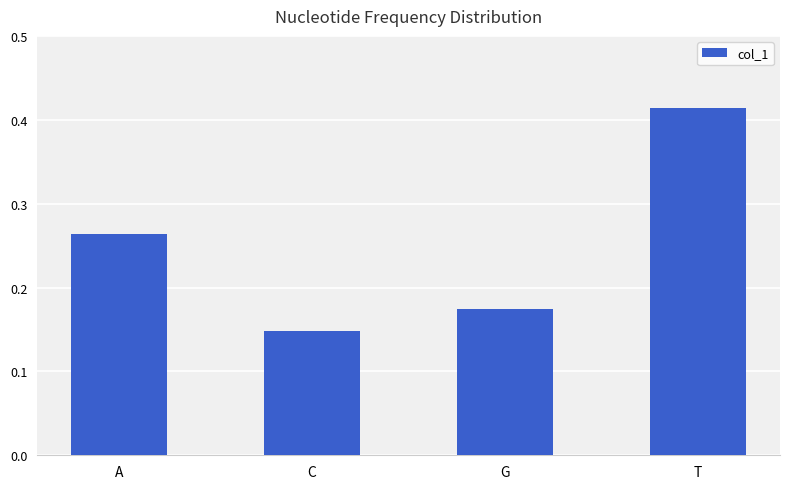

Count the values in the range 0 to 1.

4